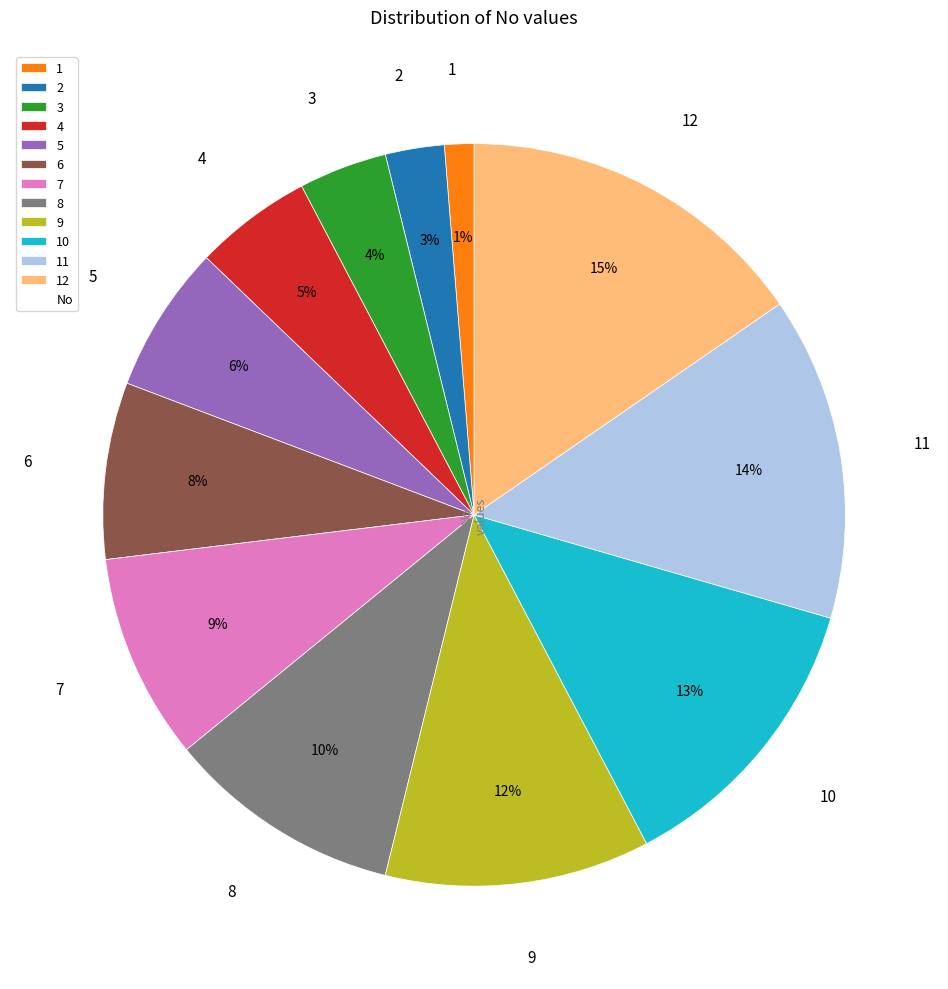

Is it true that 1 is 1% of the pie?

True